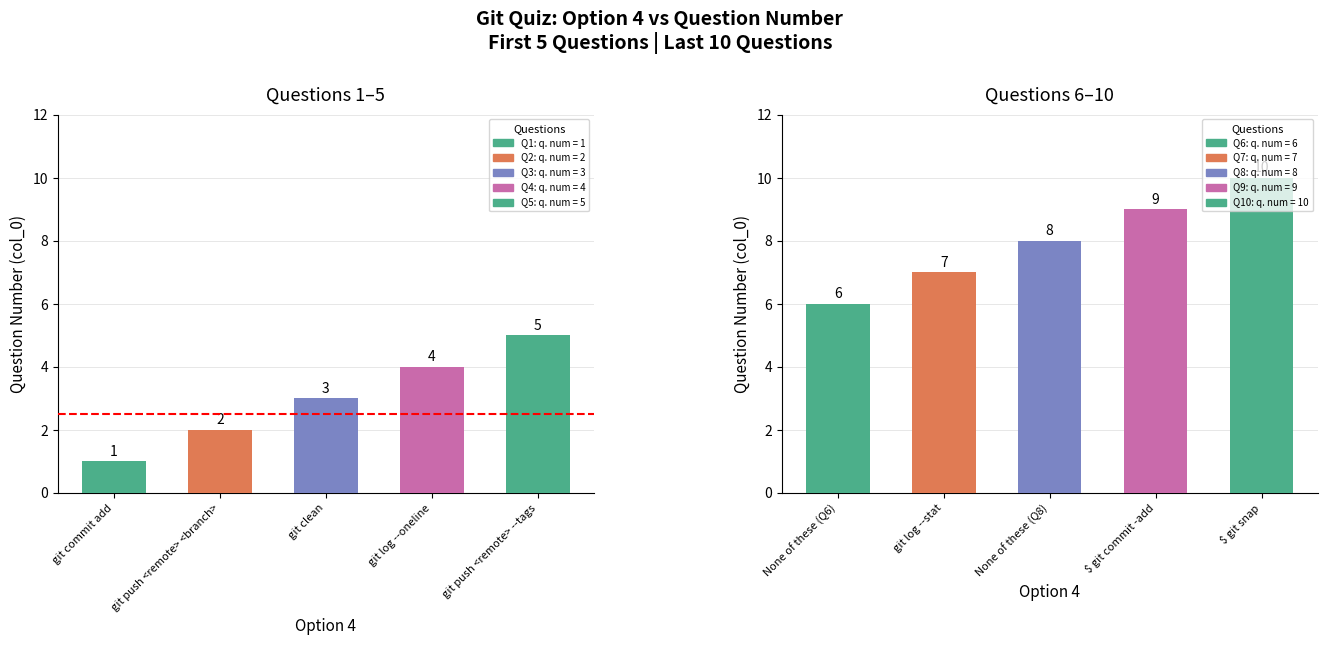

List the labels in order of value, largest first.

git push <remote> --tags, git log --oneline, git clean, git push <remote> <branch>, git commit add